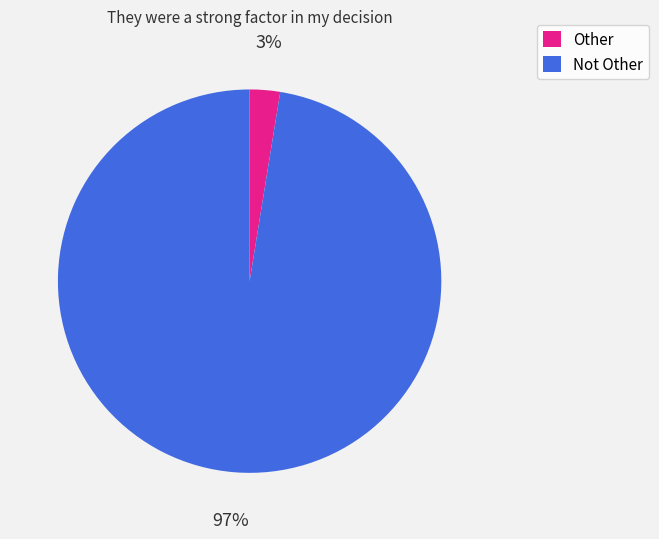

To the nearest percent, what percentage of the pie is Not Other?

97%